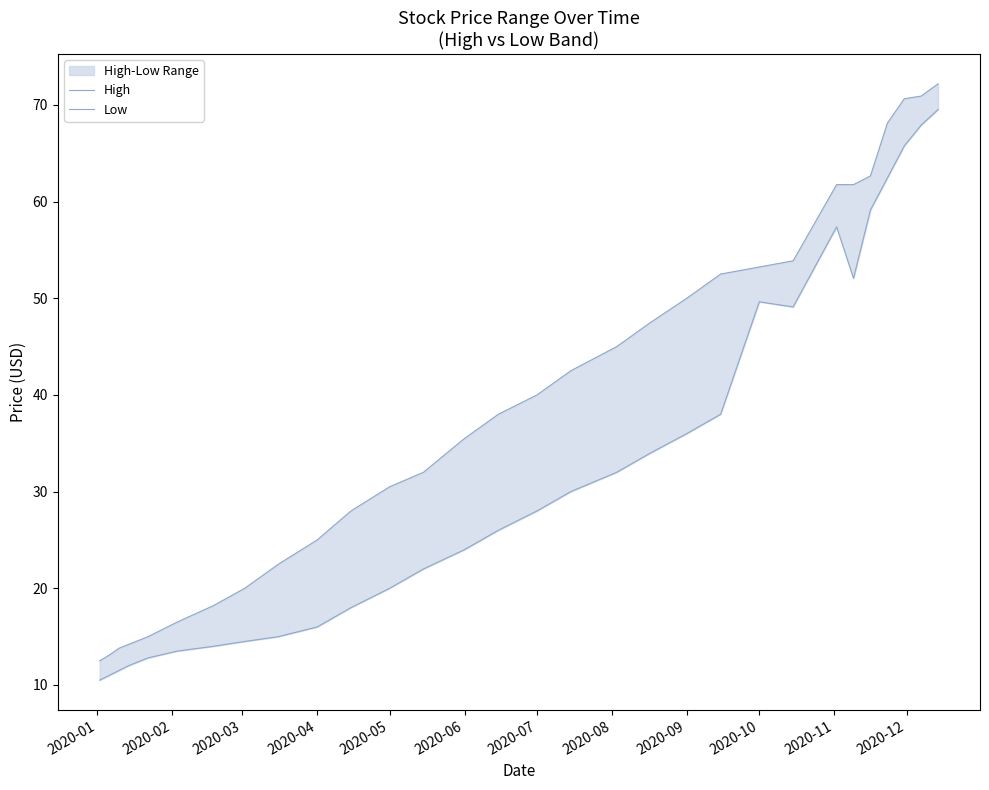

True or false: Low has more than 1 points higher than both neighbors.

True